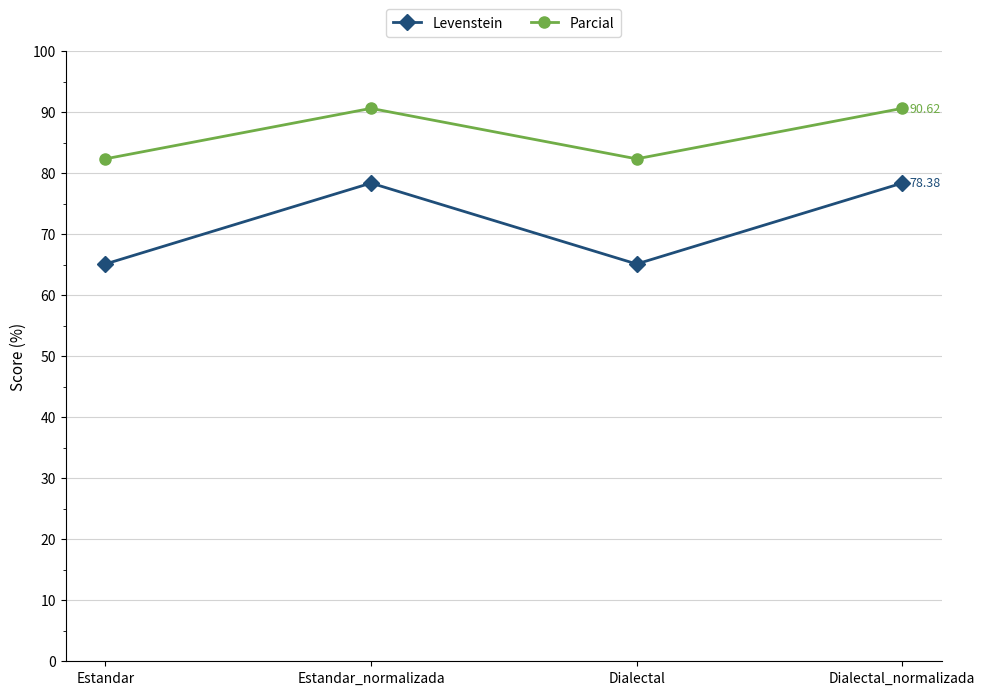

Where is the first local maximum for Levenstein?

Estandar_normalizada